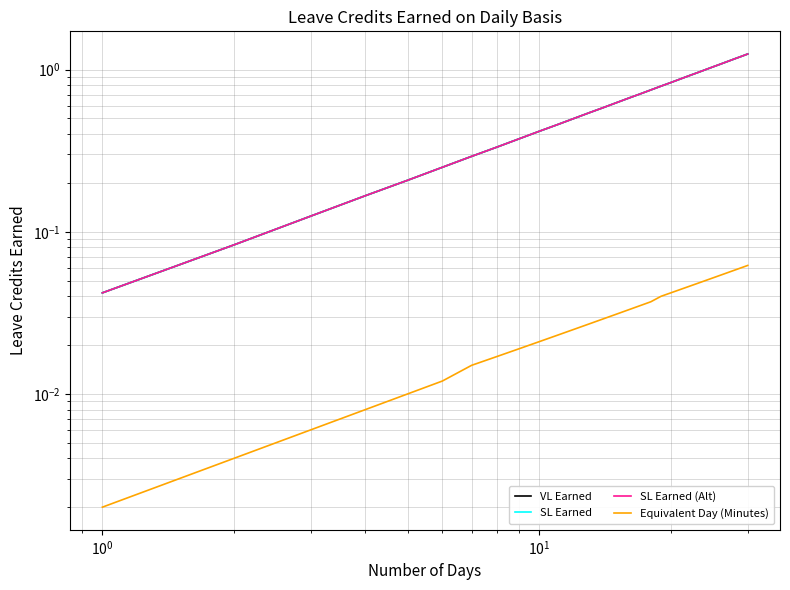

Which series has the largest range (max minus min)?

VL Earned